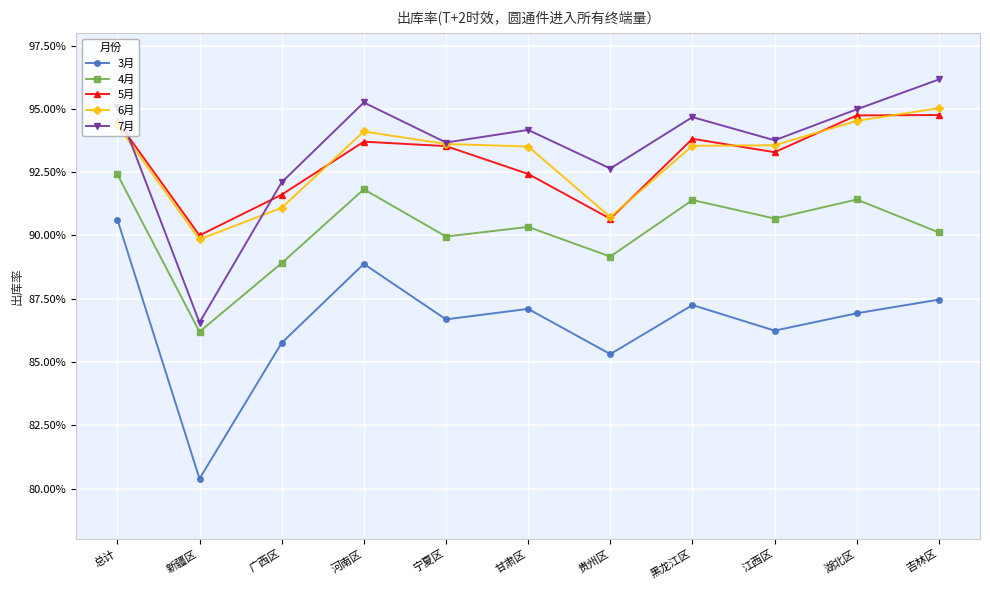

Where is 3月 nearest to the value 0?

新疆区